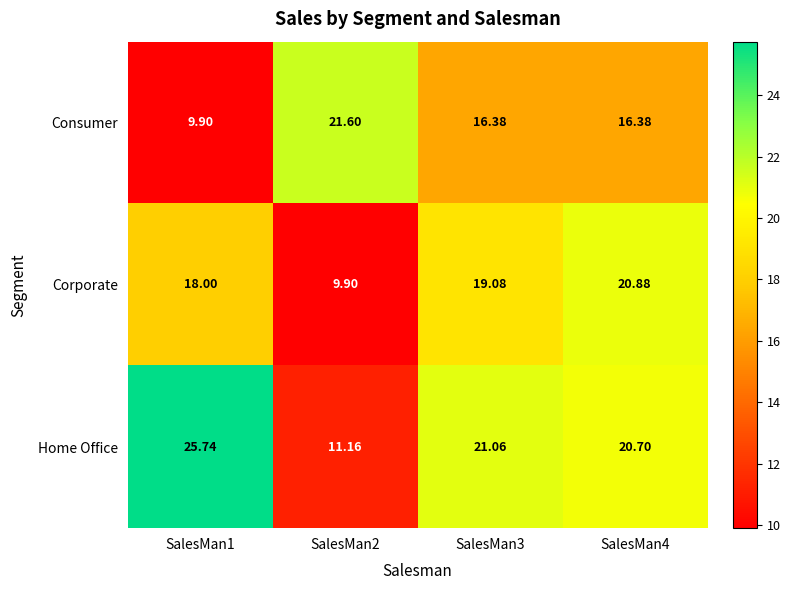

How many data points in Corporate are above 19?

2